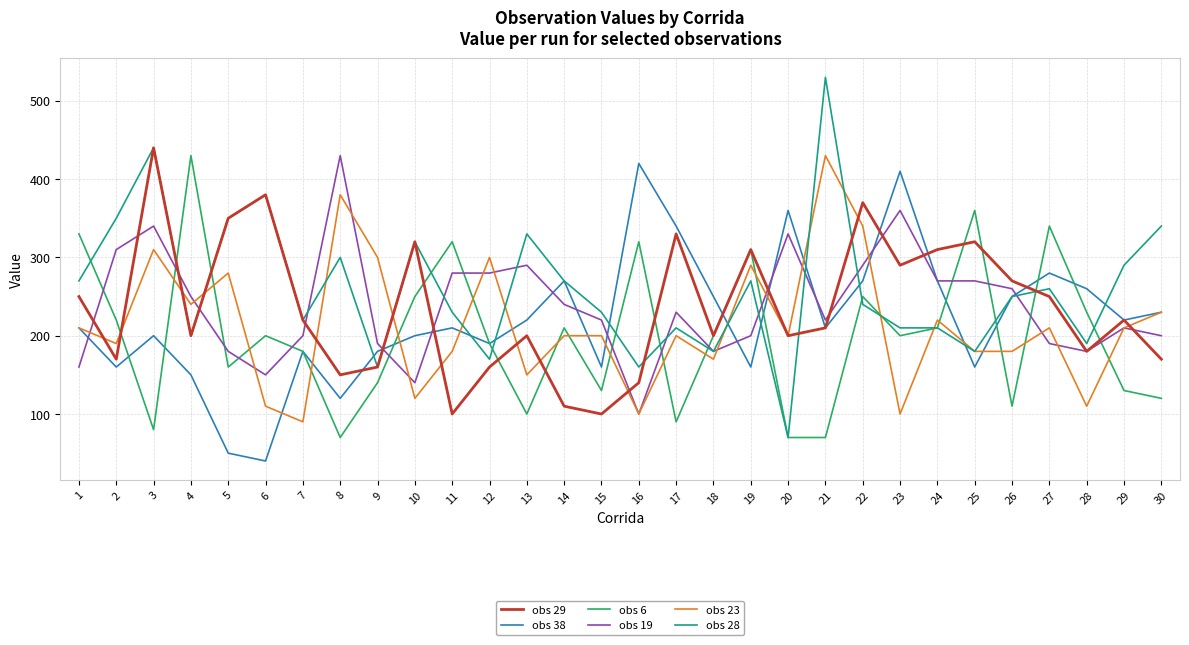

How many series are shown in this chart?

6